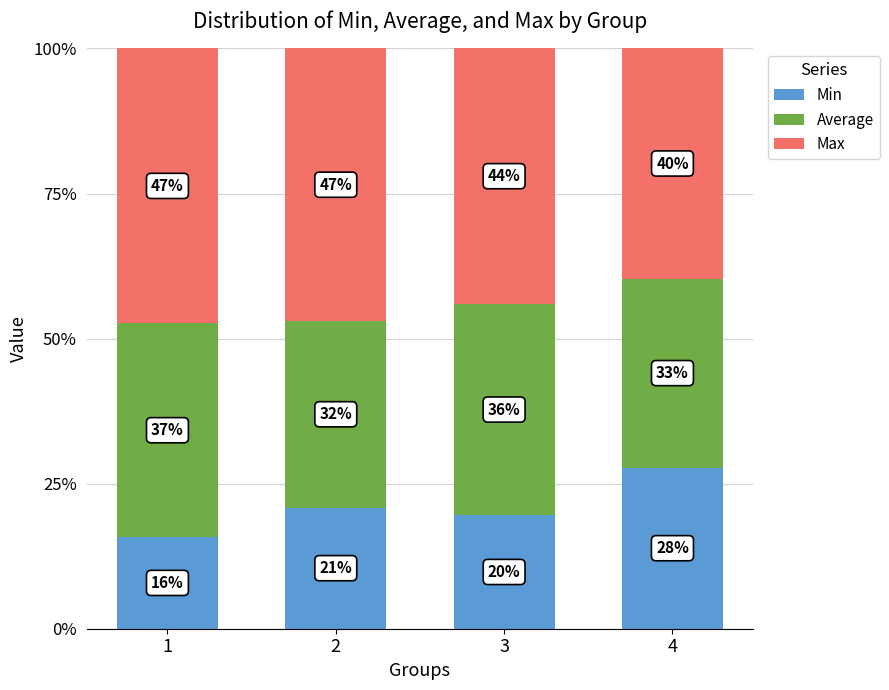

What is the sum of all Max values?

178.0